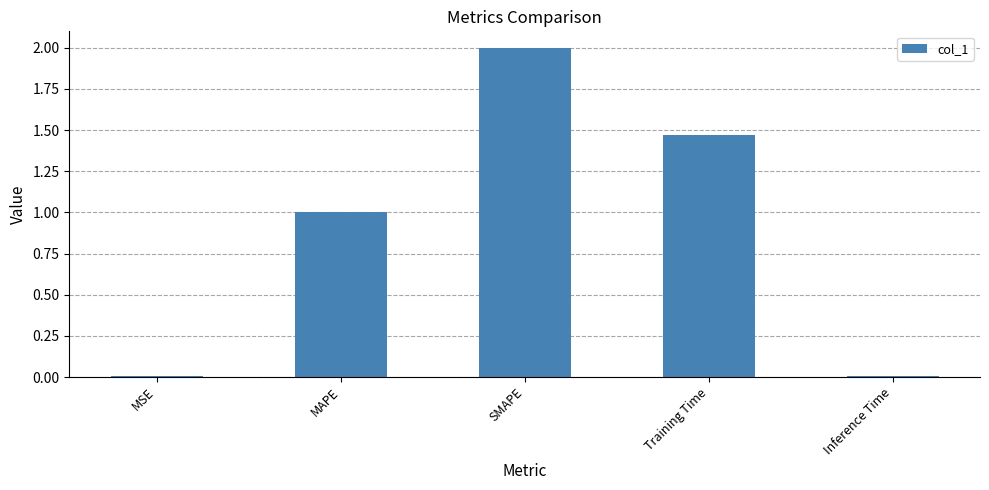

At which label is the value closest to 1?

MAPE